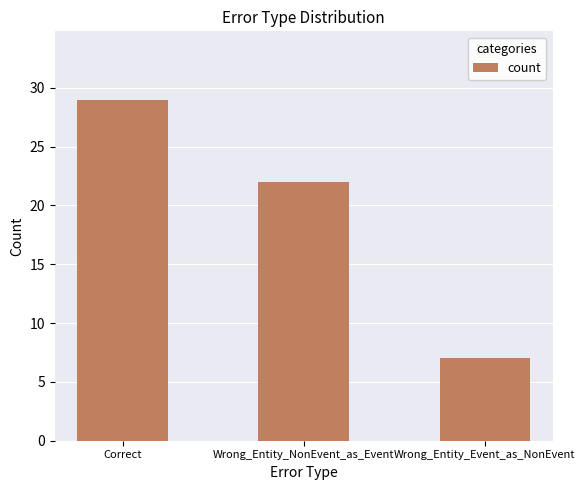

Rank the categories by value from highest to lowest.

Correct, Wrong_Entity_NonEvent_as_Event, Wrong_Entity_Event_as_NonEvent